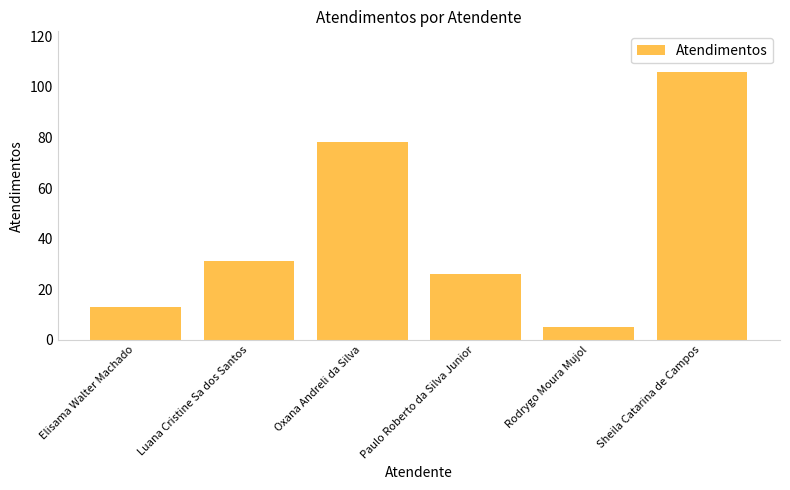

What is the difference between the maximum and minimum values?

101